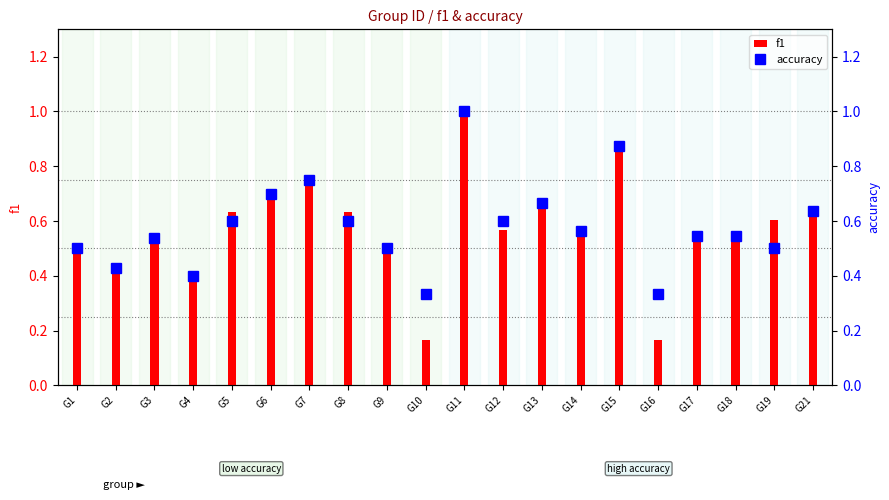

What is the value of the accuracy bar at the 4th from the left?

0.4